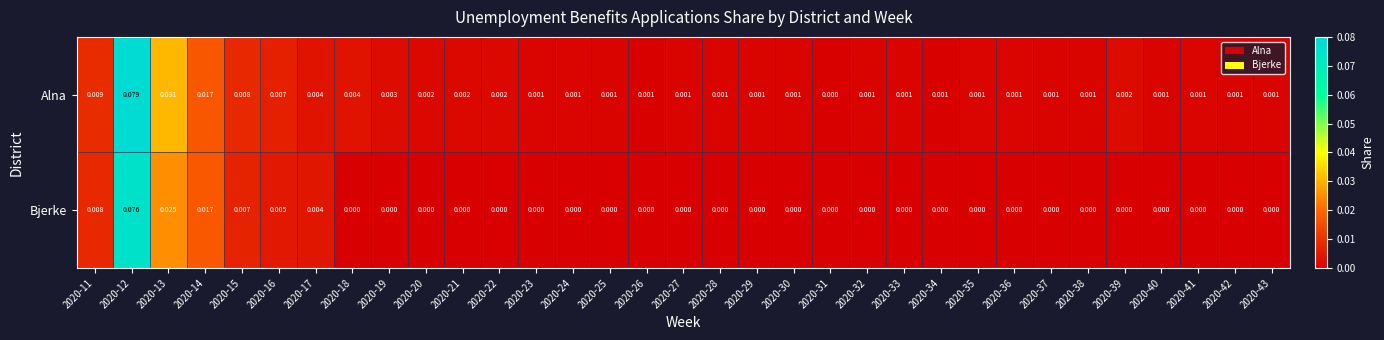

Rank the series by their maximum value, from lowest to highest.

Bjerke, Alna